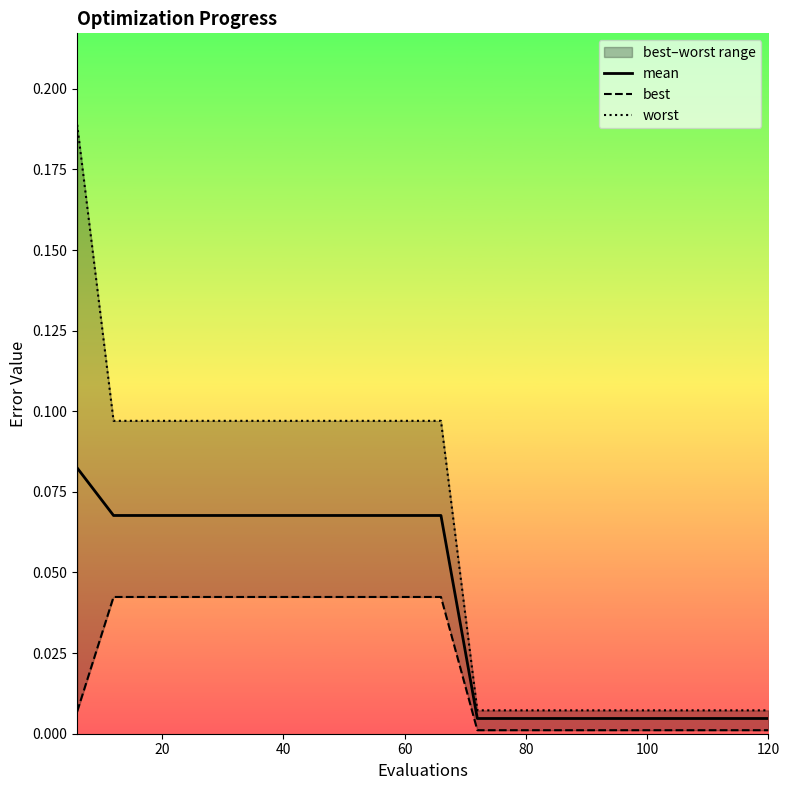

True or false: mean has more than 2 points higher than both neighbors.

False